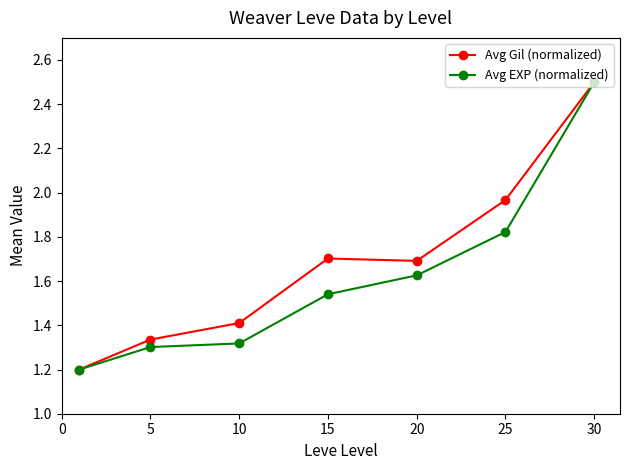

Count the Avg EXP (normalized) values in the range 1 to 2.

6